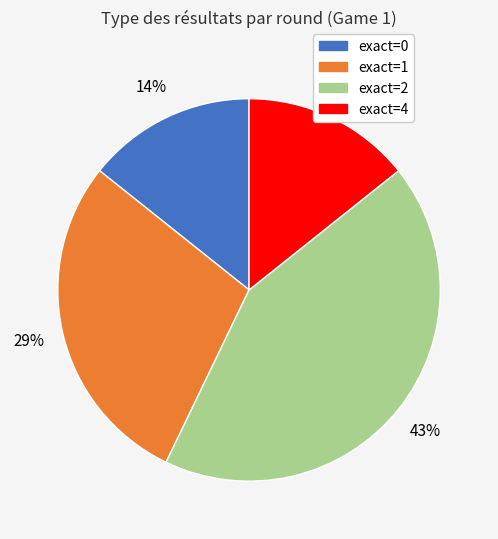

To the nearest percent, what is the difference between the largest and smallest slice percentages?

29%